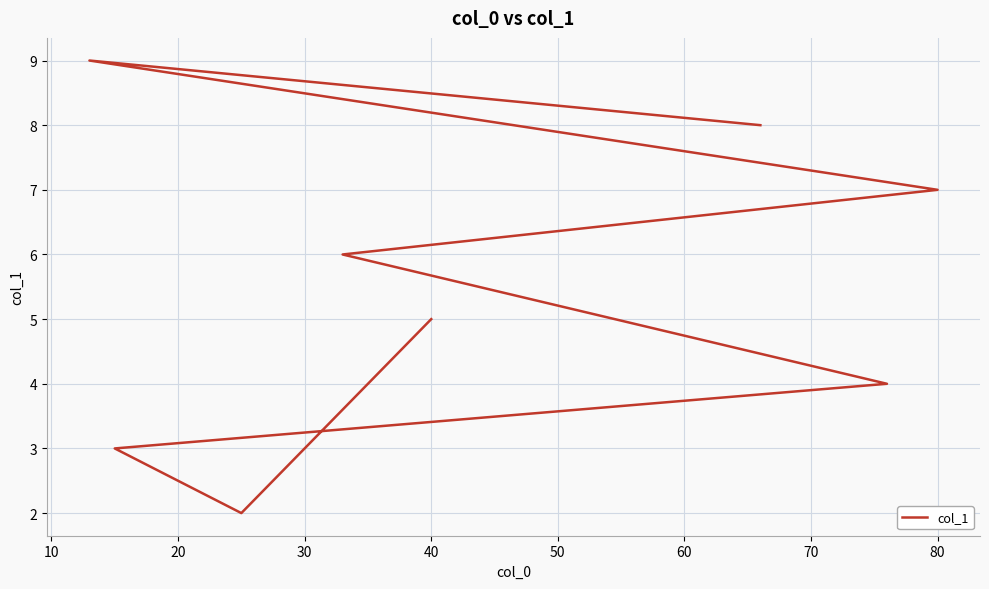

How many points are higher than both their immediate neighbors (excluding endpoints)?

1